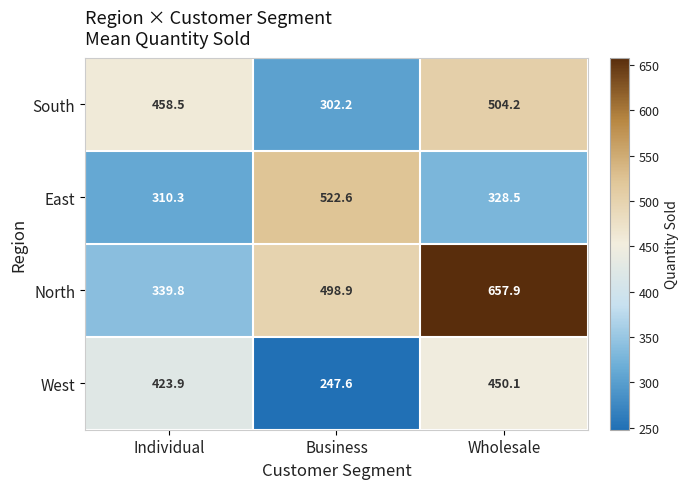

Which category has the highest value across all series?

Wholesale